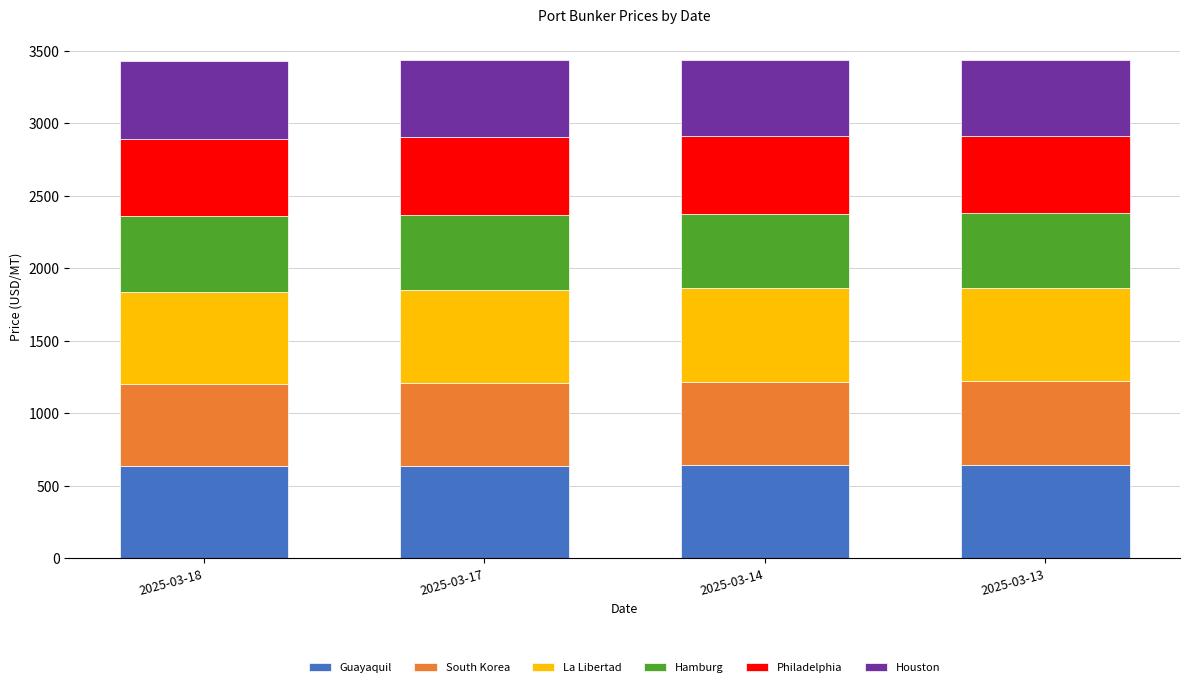

What is the total value across all series at 2025-03-17?

3439